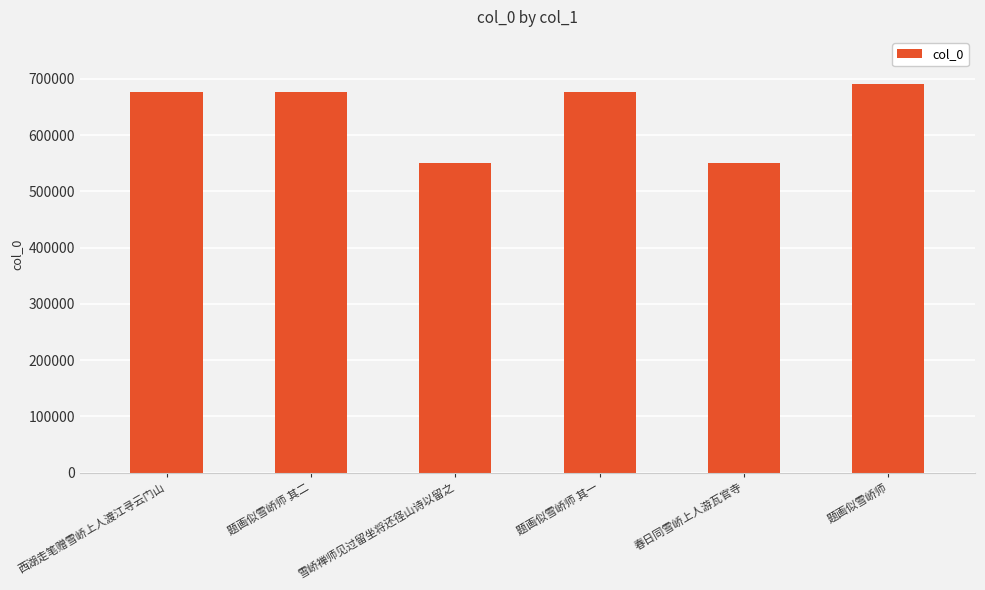

Are the bars grouped side by side (vs. stacked)?

No